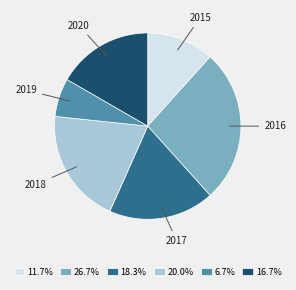

Approximately how many times larger is the value at 2016 compared to 2017?

1.5